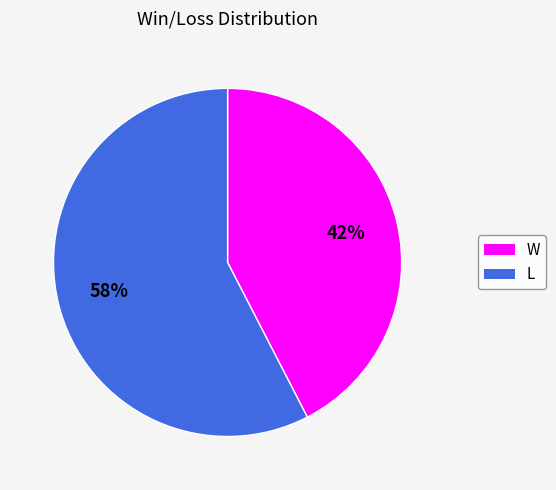

What percentage is the L slice, to the nearest percent?

58%